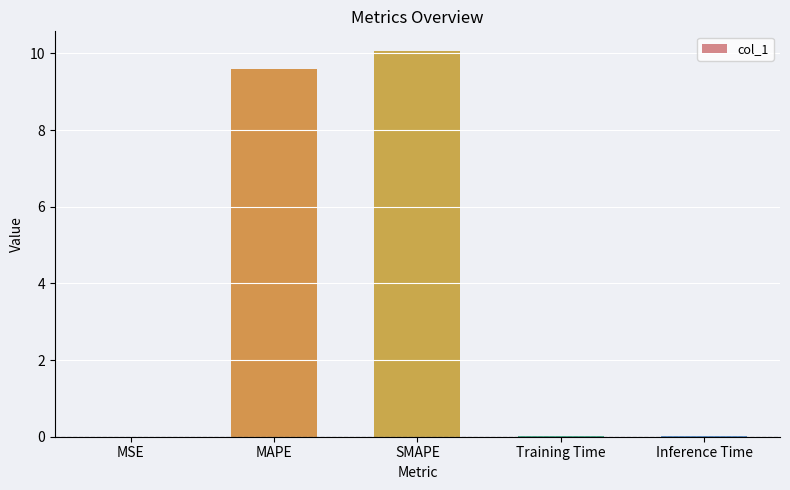

What is the maximum value shown in the chart?

10.1